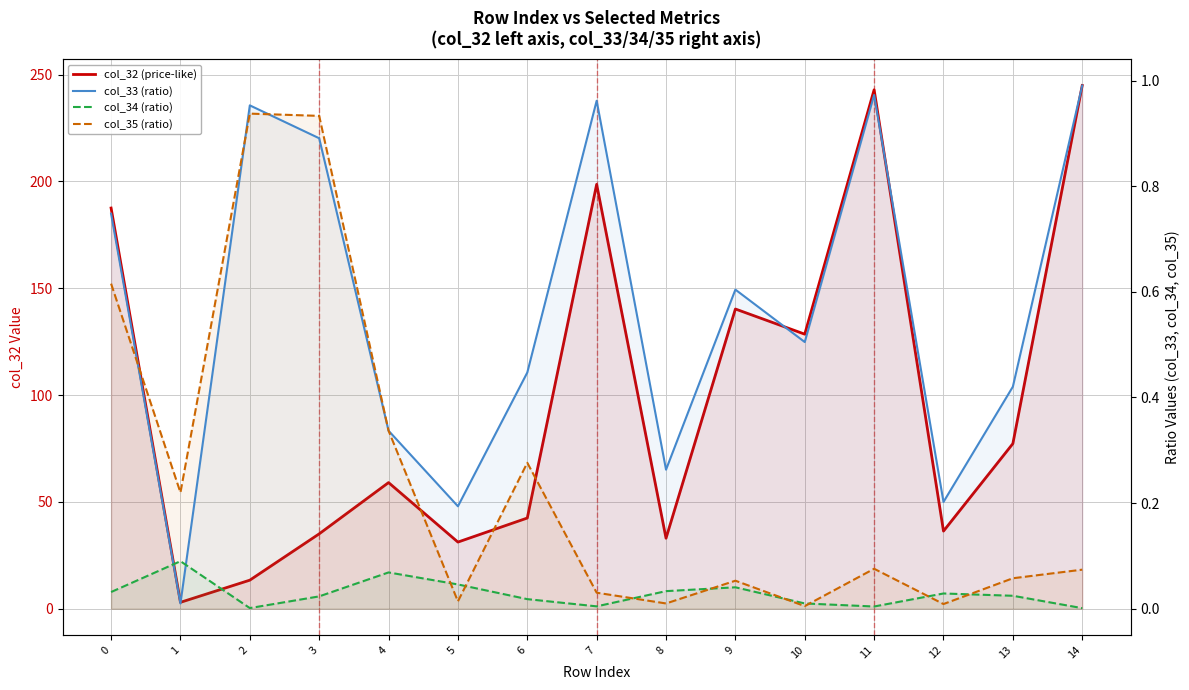

The value of col_33 (ratio) at 8 is 0.4. True or false?

False